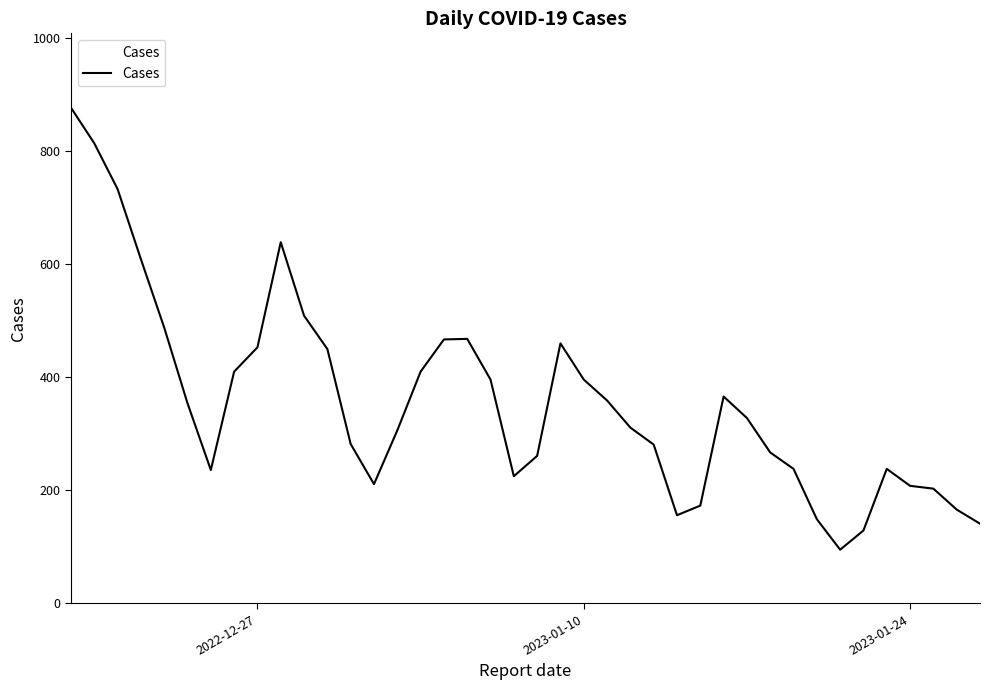

What is the minimum value shown in the chart?

95